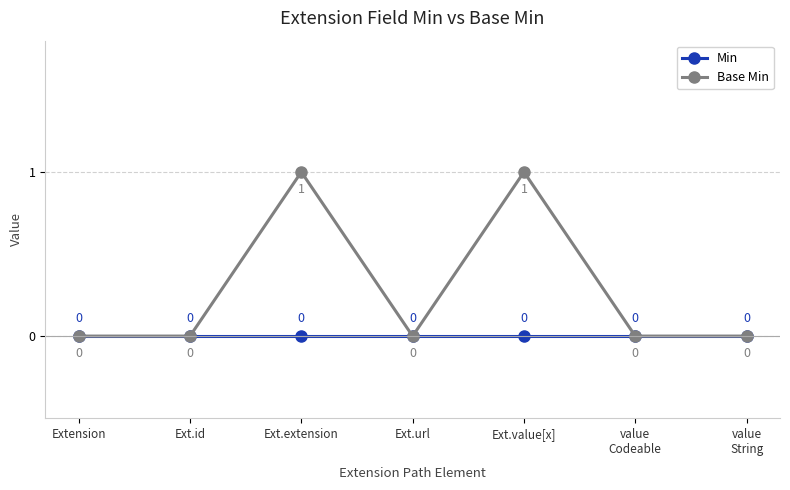

Which series has the largest total across all categories?

Base Min